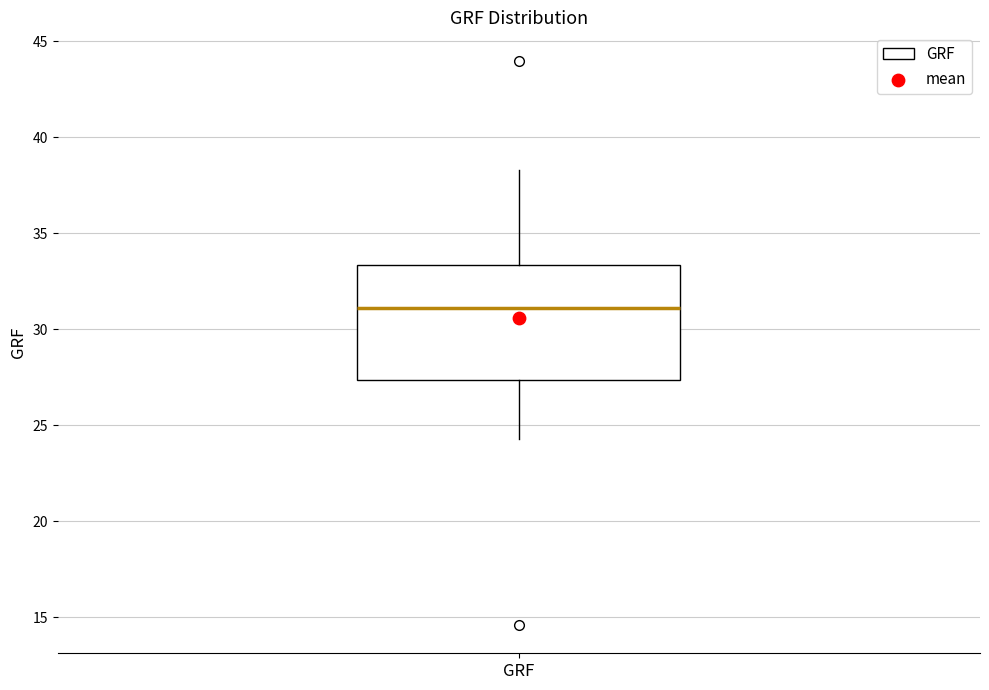

Where is the upper edge of the box for GRF on the y-axis? The values are not printed on the chart, so give them approximately, as read against the axis.

33.5